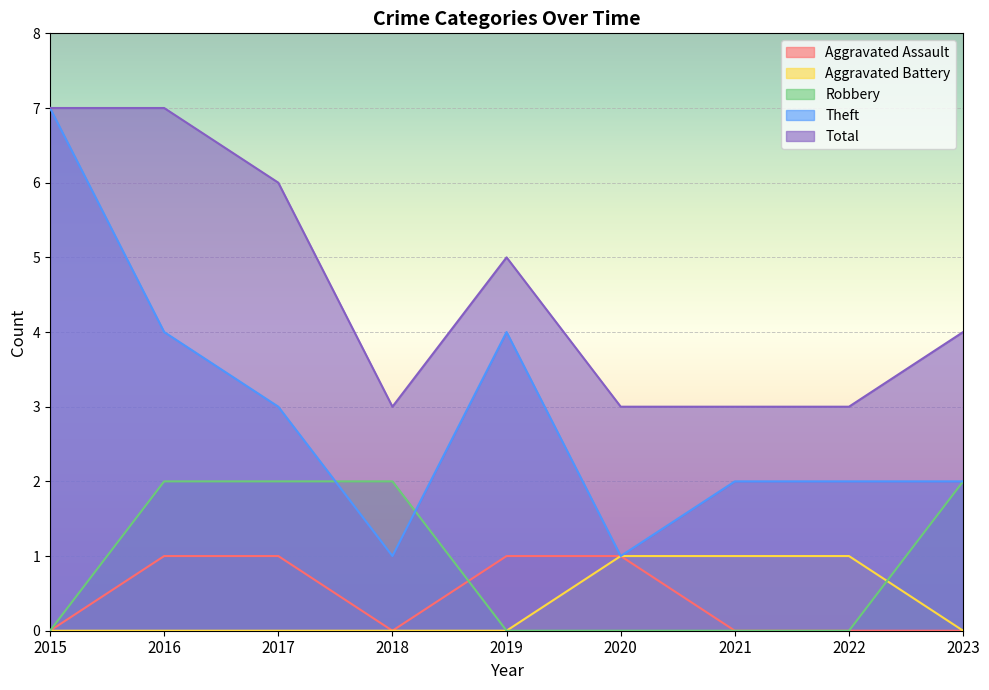

Is the value of Aggravated Battery at 2019 greater than the value of Aggravated Assault at 2019?

No